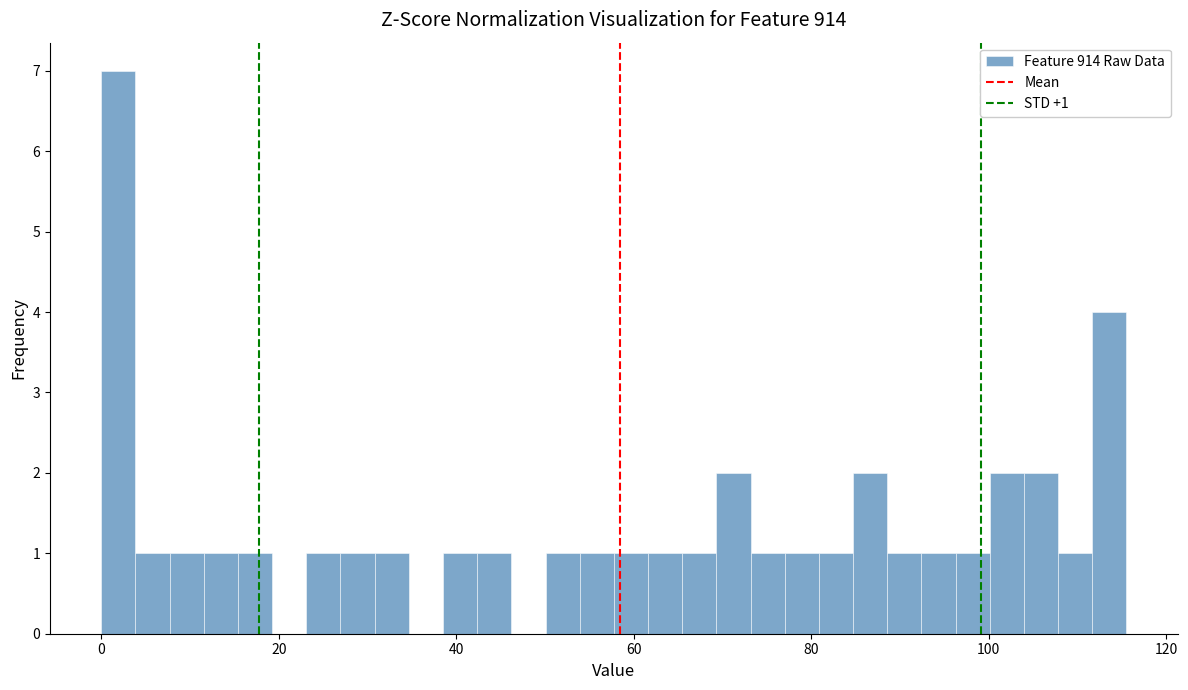

Around what value on the x-axis is the tallest bar? Give the approximate position of its centre, as read against the axis.

2